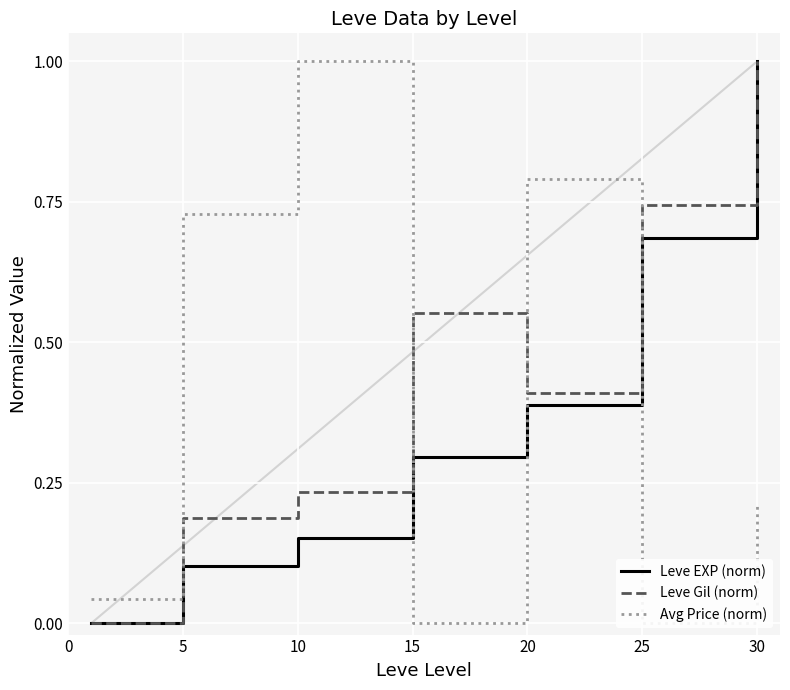

True or false: Leve EXP (norm) has a value of 0.3 at 10.

False